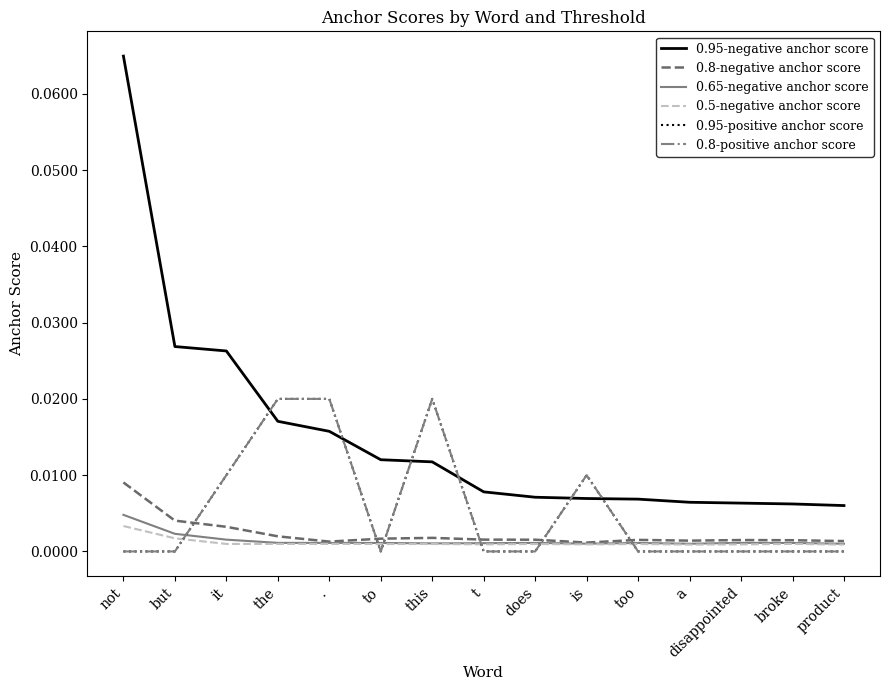

What position from the right is this?

9